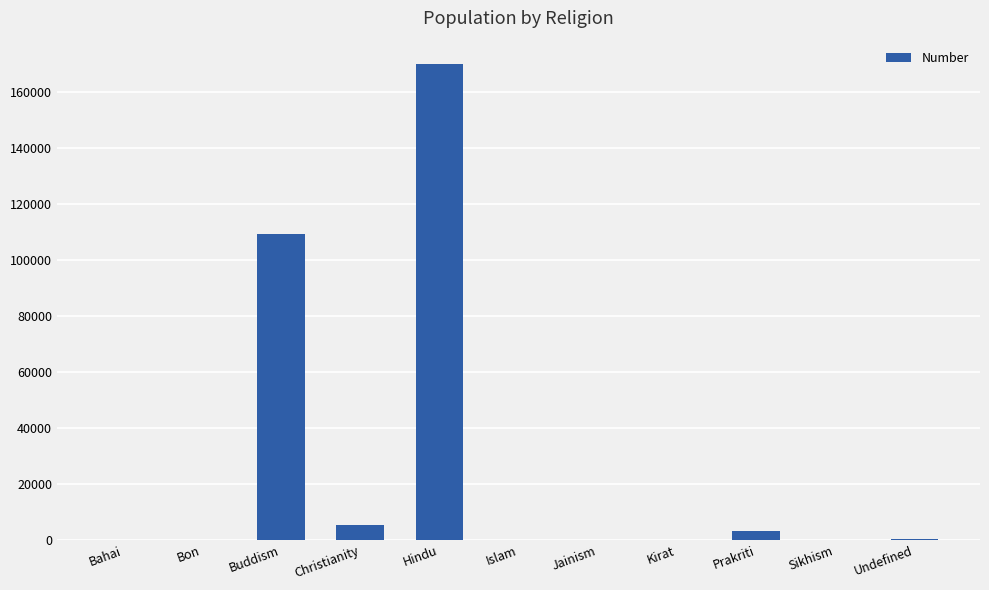

What is the greatest value displayed?

169740